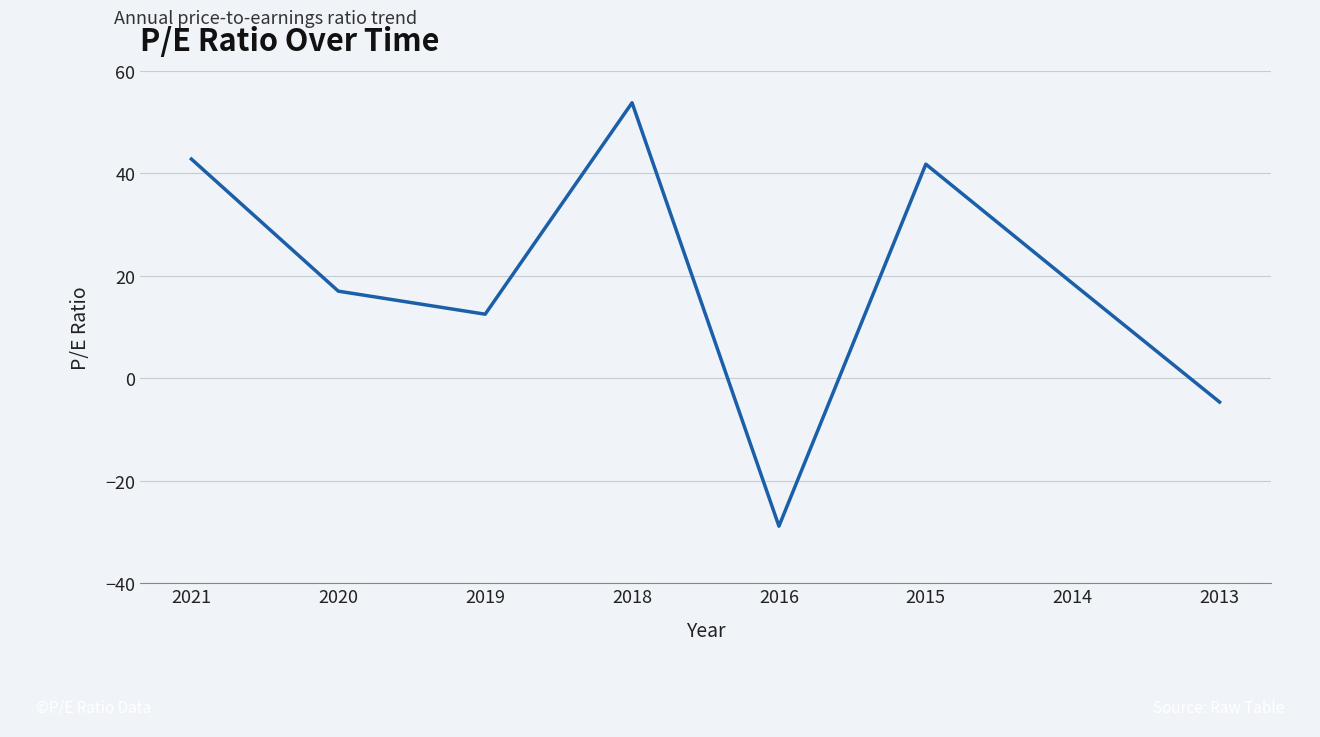

How many negative values are there?

2